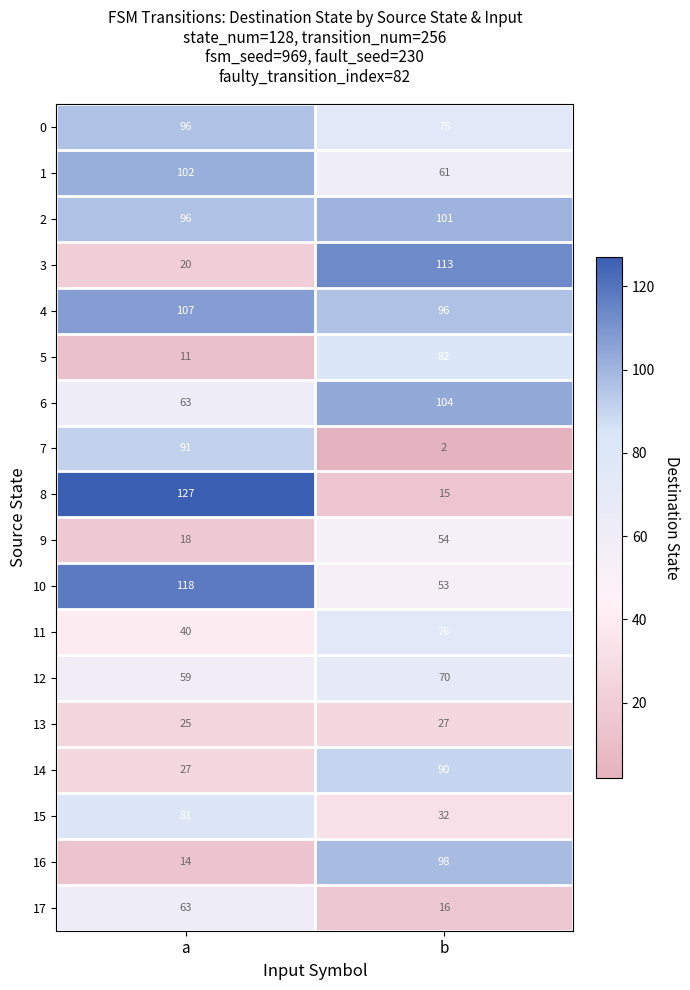

What value does the 7 series have at a?

91